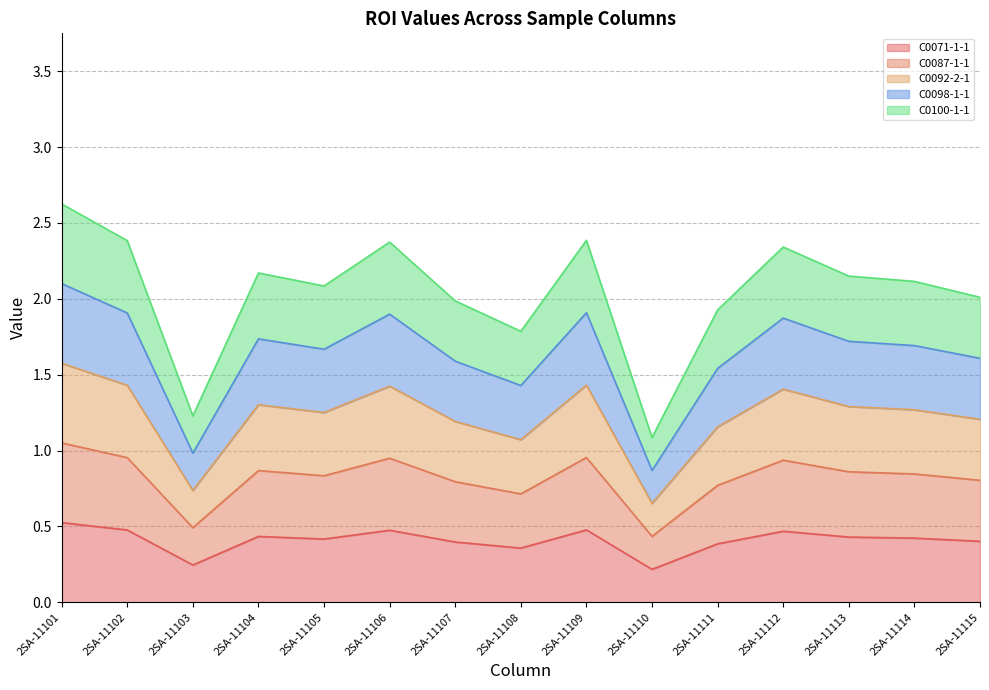

Read the C0087-1-1 value at 2SA-11112.

0.9